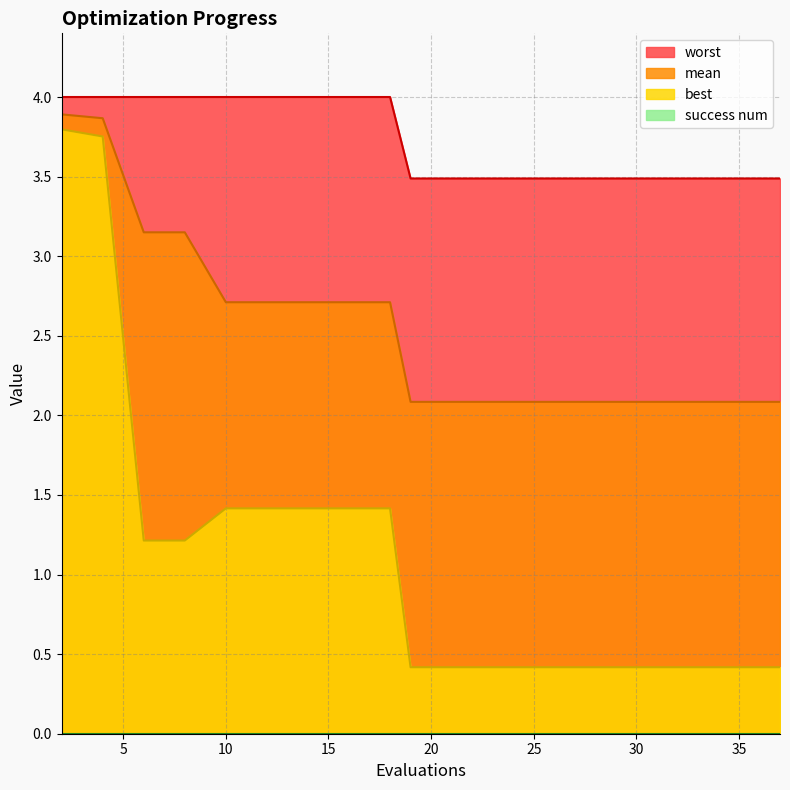

True or false: mean and worst cross at least once.

False